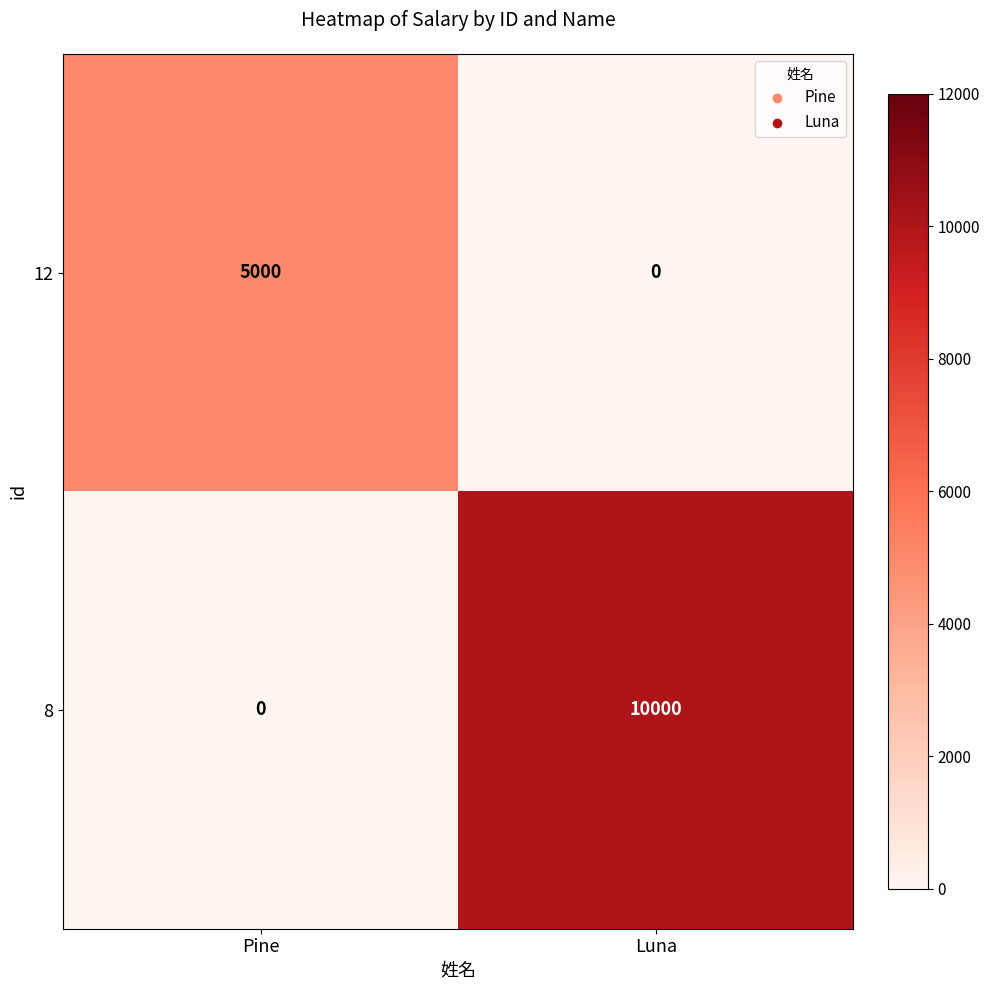

What is the difference between the highest and lowest values at Pine?

5000